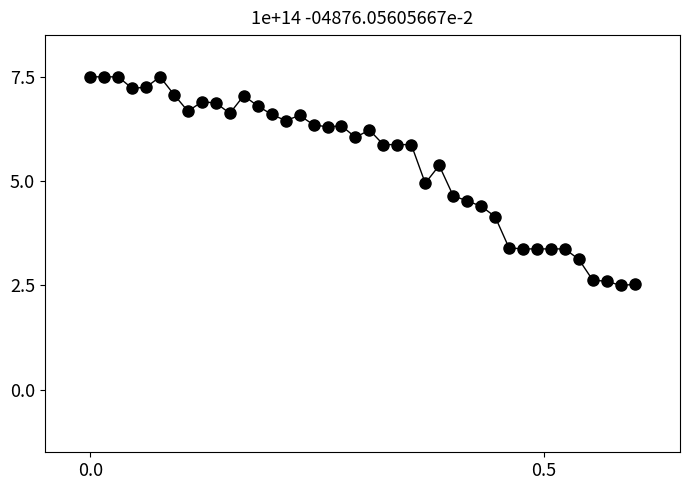

What is the range of Y values (max minus min)?

5.0